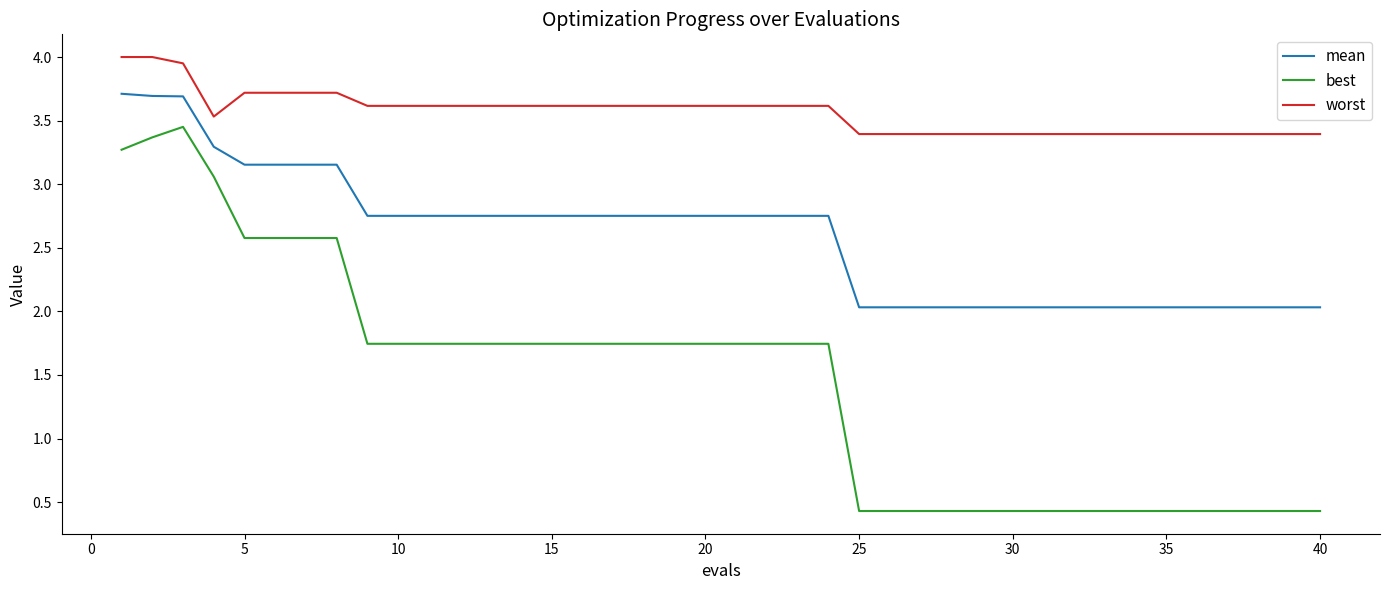

Rank the series by their maximum value, from lowest to highest.

best, mean, worst